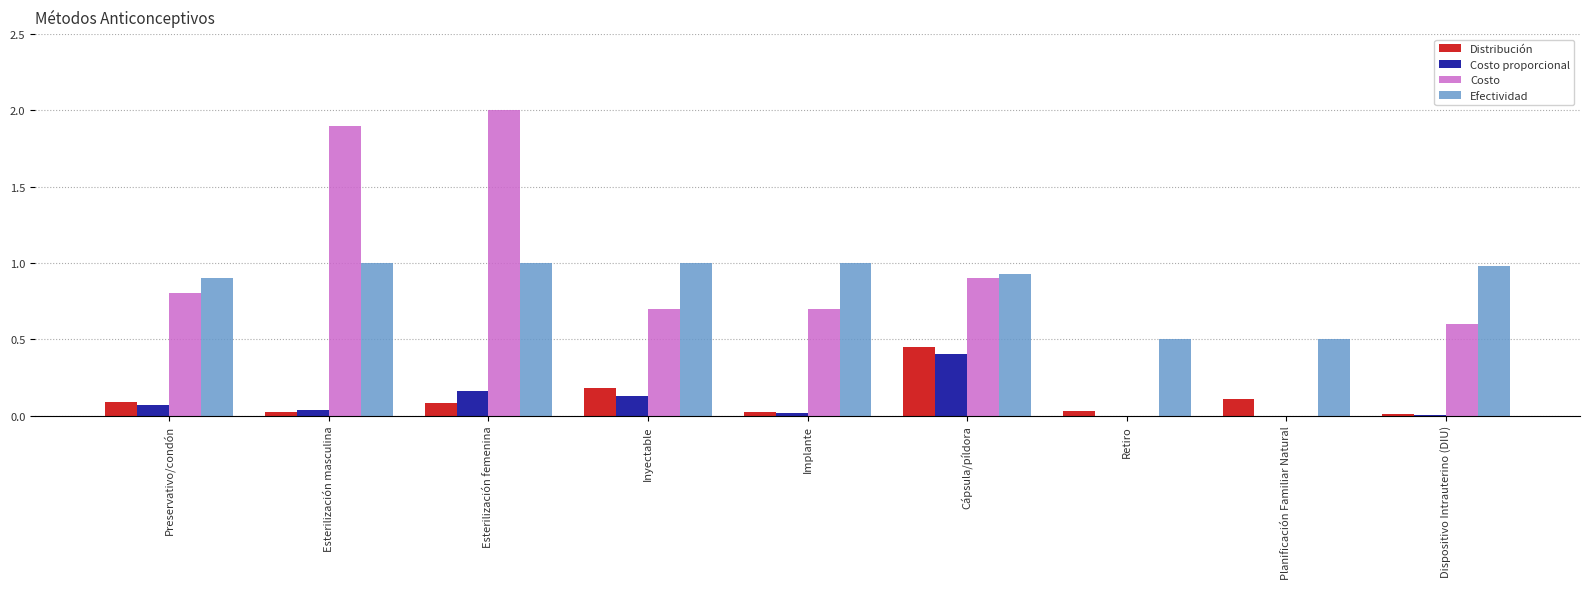

The Efectividad series shows 0.5 at Retiro. True or false?

True